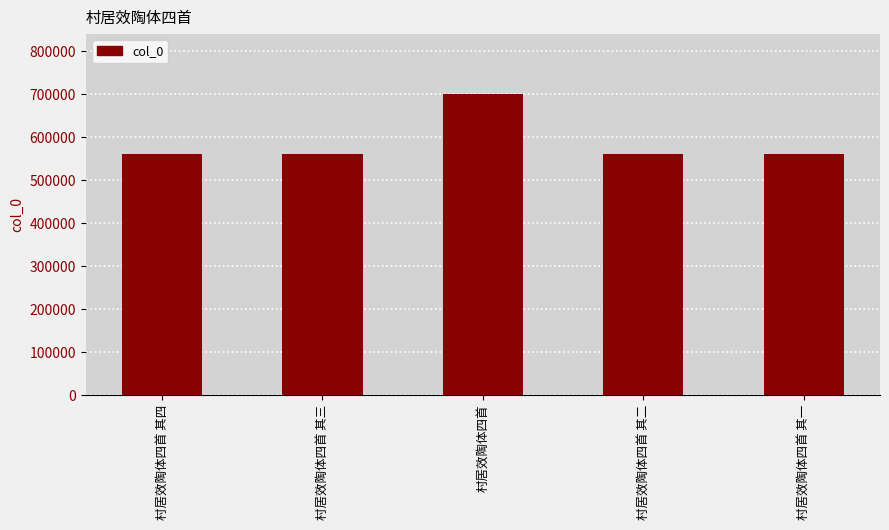

What is the sum of the values at 村居效陶体四首 其二 and 村居效陶体四首 其一?

1120605